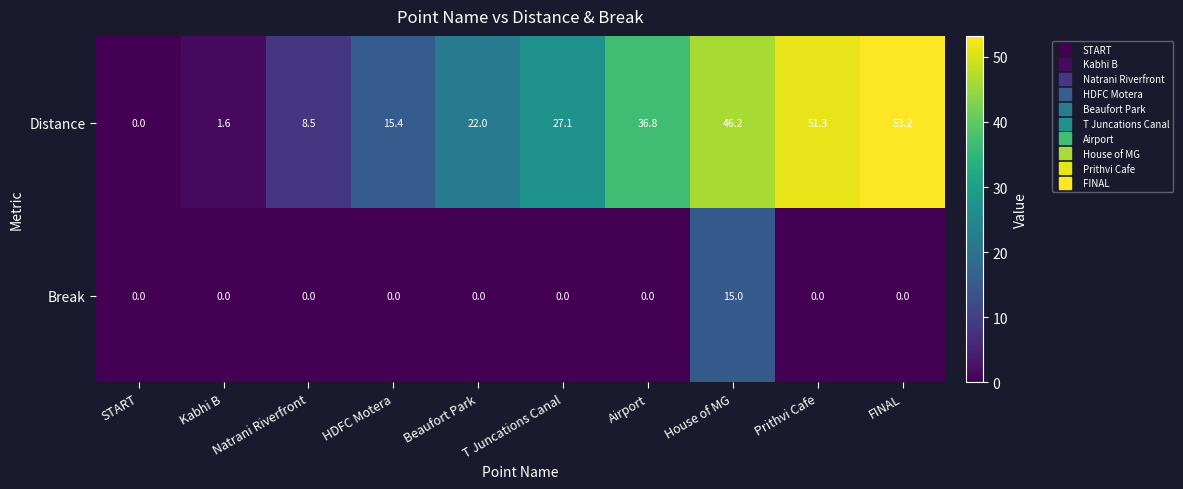

How many categories are shown in the chart?

10